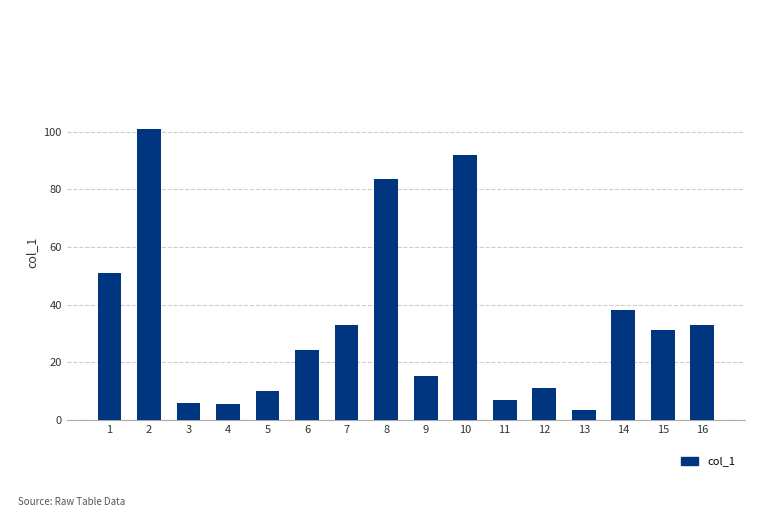

What is the change in value from 1 to 12?

-39.8